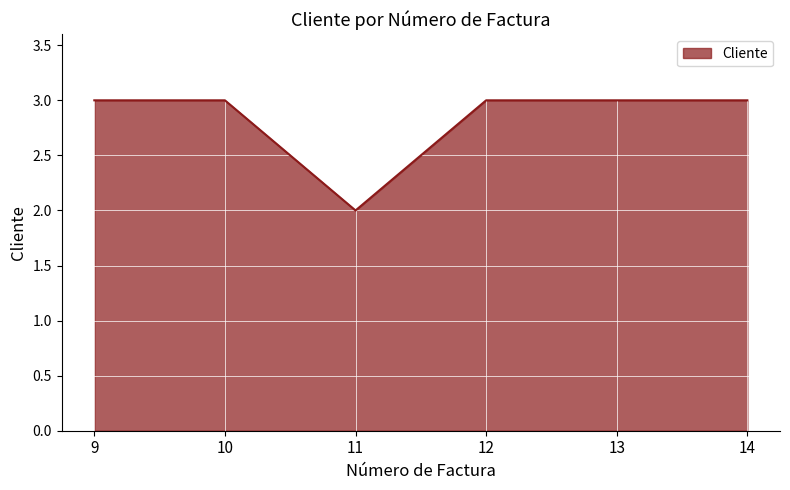

At which category does the chart reach its minimum across all series?

11